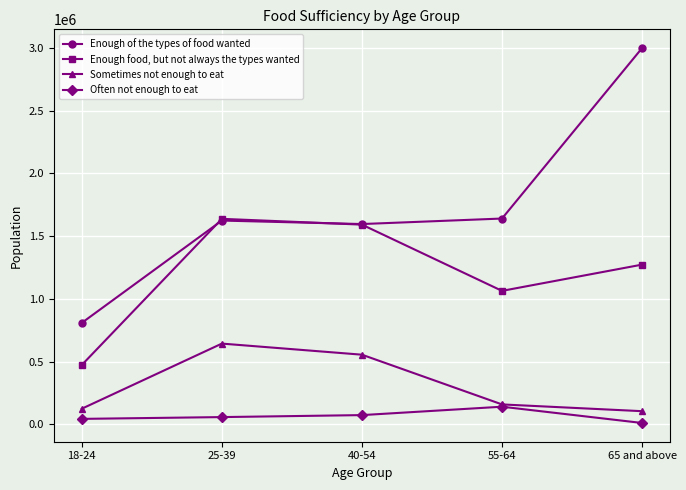

Read the Sometimes not enough to eat value at 65 and above.

105400